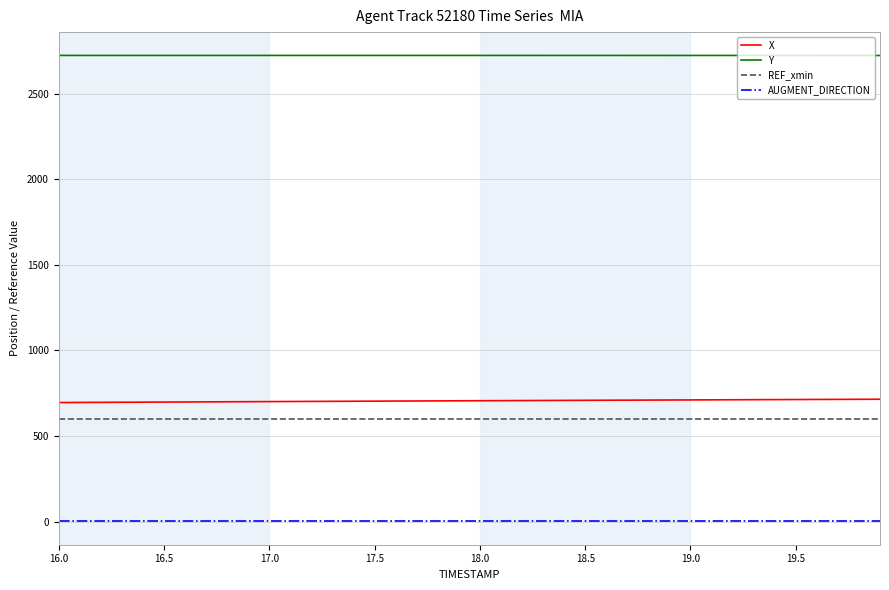

Which series has the largest total across all categories?

Y